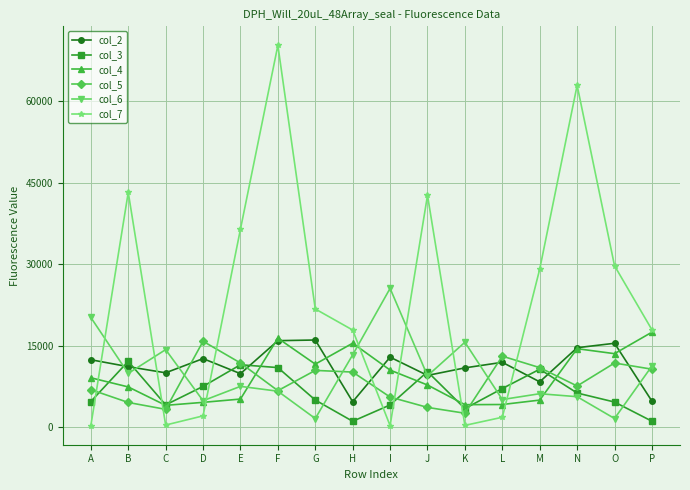

Which series changed the most between I and K?

col_6